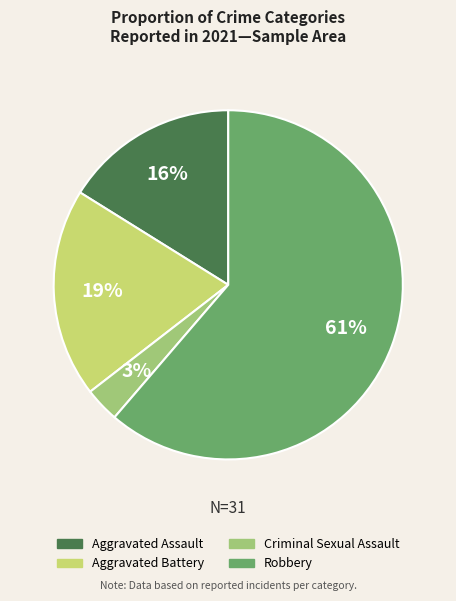

To the nearest percent, what portion does Aggravated Battery represent?

19%